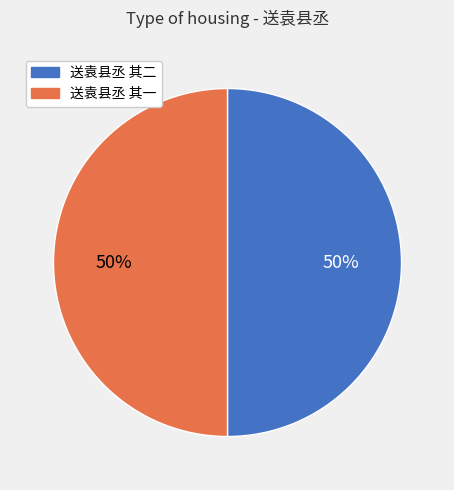

To the nearest percent, what is the combined percentage of 送袁县丞 其二 and 送袁县丞 其一?

100%